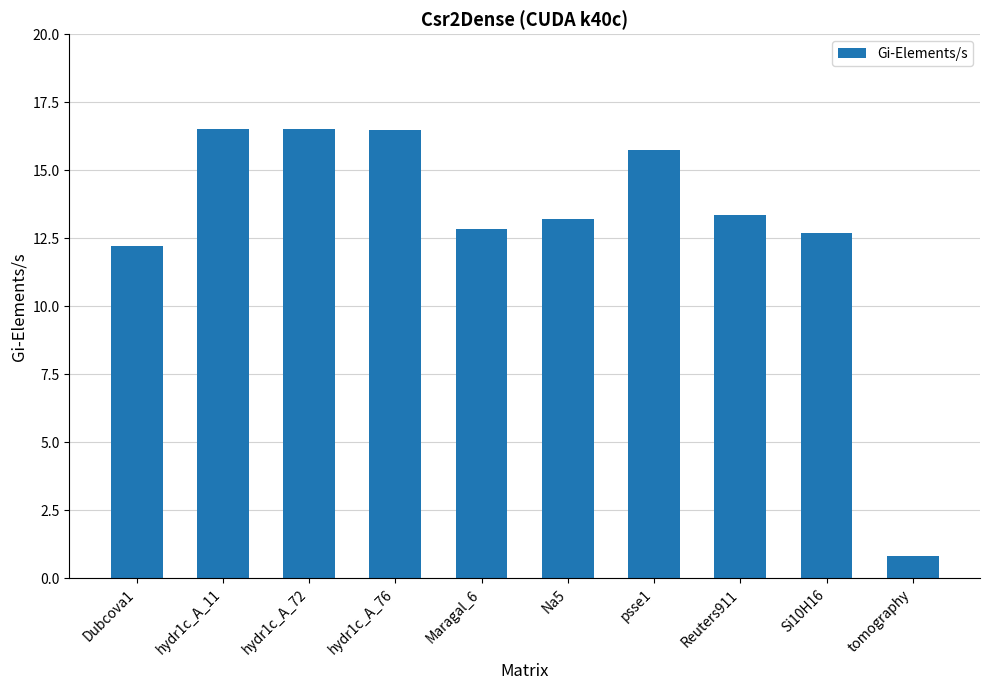

Reading left to right, transcribe all the data shown in this chart.

12.2	16.5	16.5	16.5	12.8	13.2	15.7	13.4	12.7	0.8